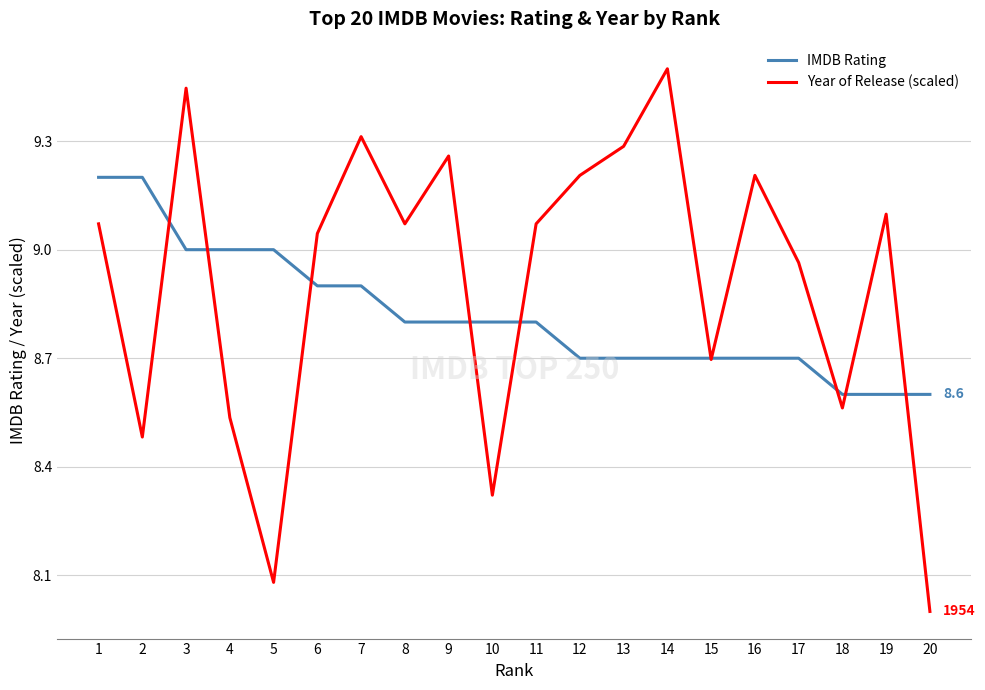

True or false: IMDB Rating has a value of 9.0 at 5.

True